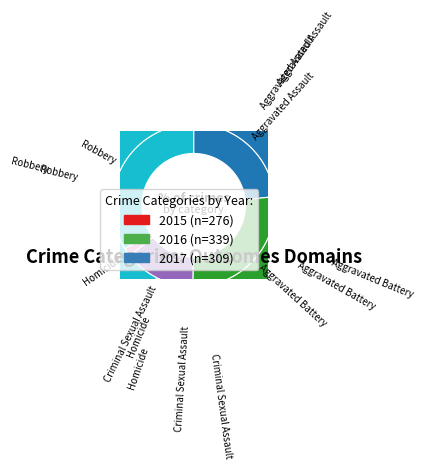

Between Criminal Sexual Assault and Homicide, which is larger?

Criminal Sexual Assault